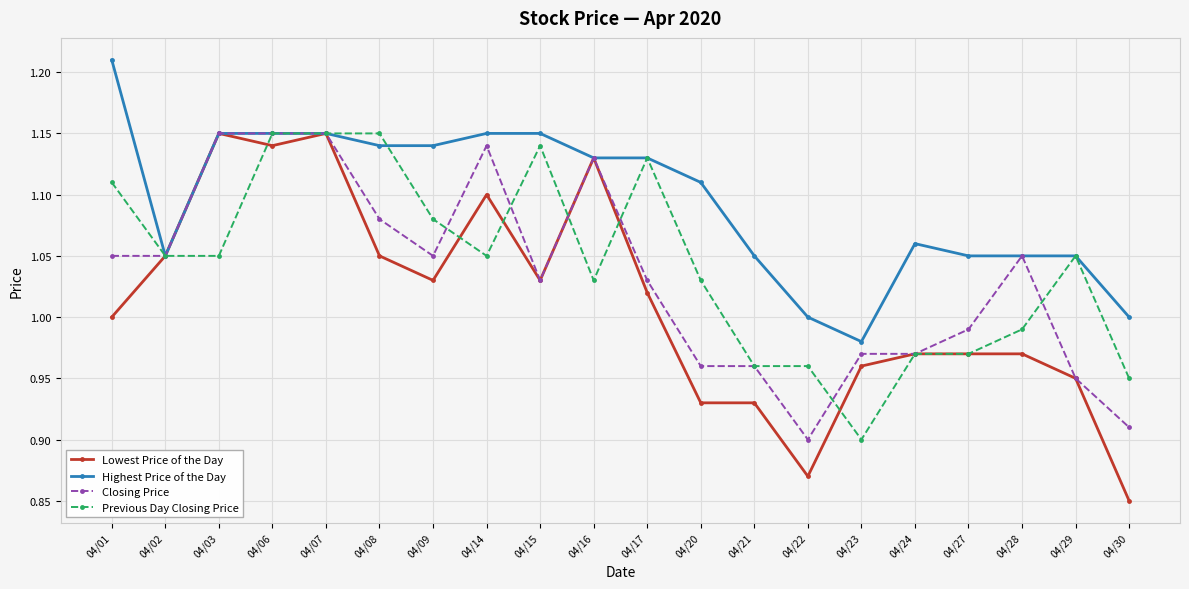

What is the difference between the maximum and minimum values in the Highest Price of the Day series?

0.2